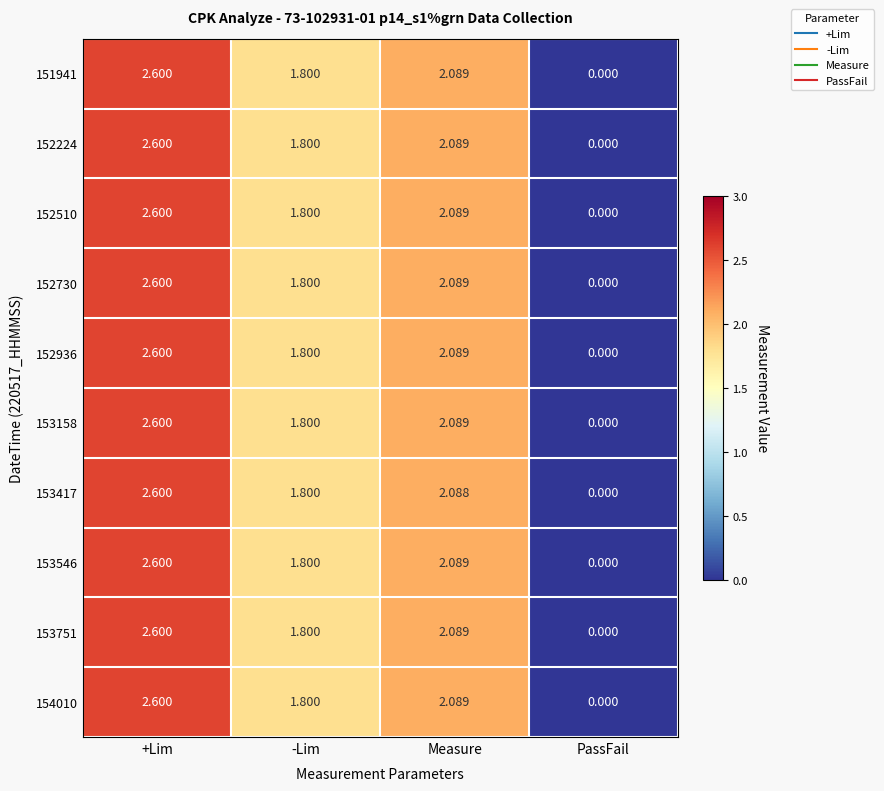

What is the maximum value shown in the chart?

2.6